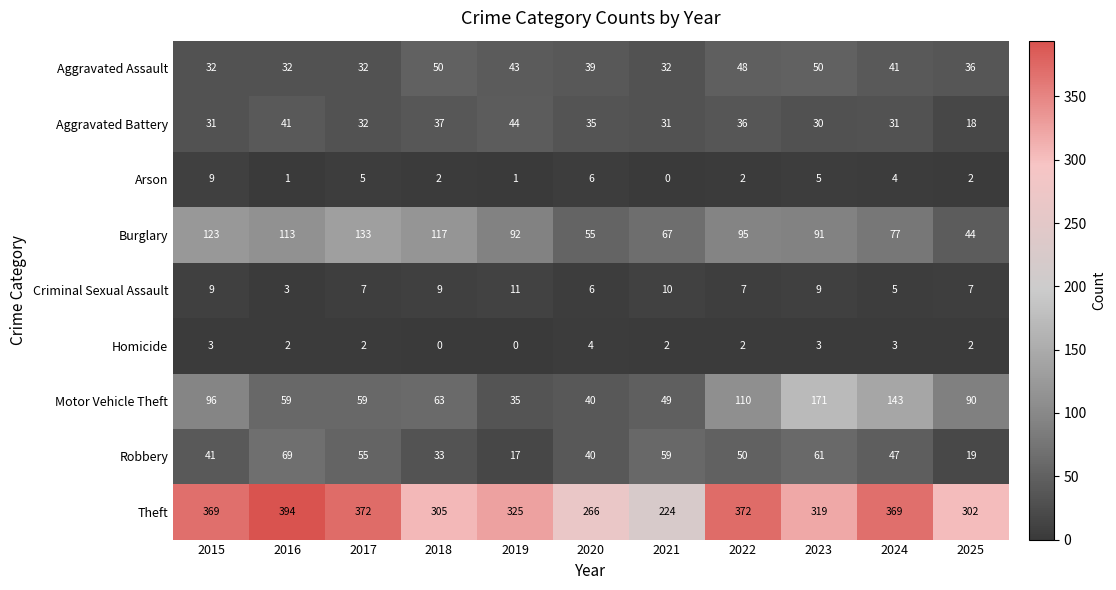

At 2018, list the series in order from smallest to largest.

Homicide, Arson, Criminal Sexual Assault, Robbery, Aggravated Battery, Aggravated Assault, Motor Vehicle Theft, Burglary, Theft